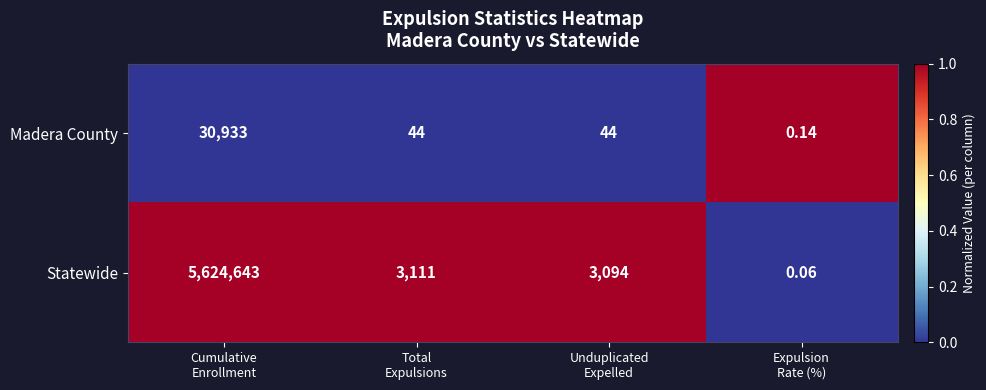

Which series has the largest total across all categories?

Statewide